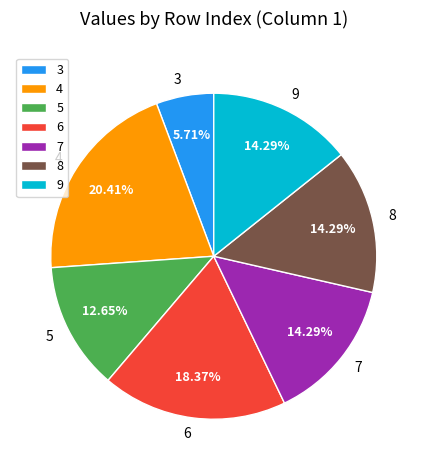

How many slices are in this pie chart?

7